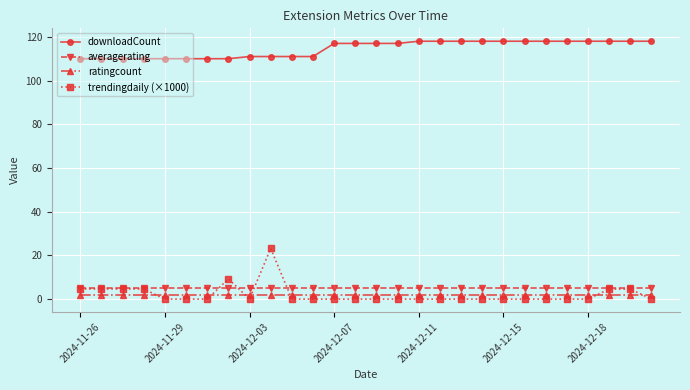

Which series has the widest spread of values?

trendingdaily (×1000)